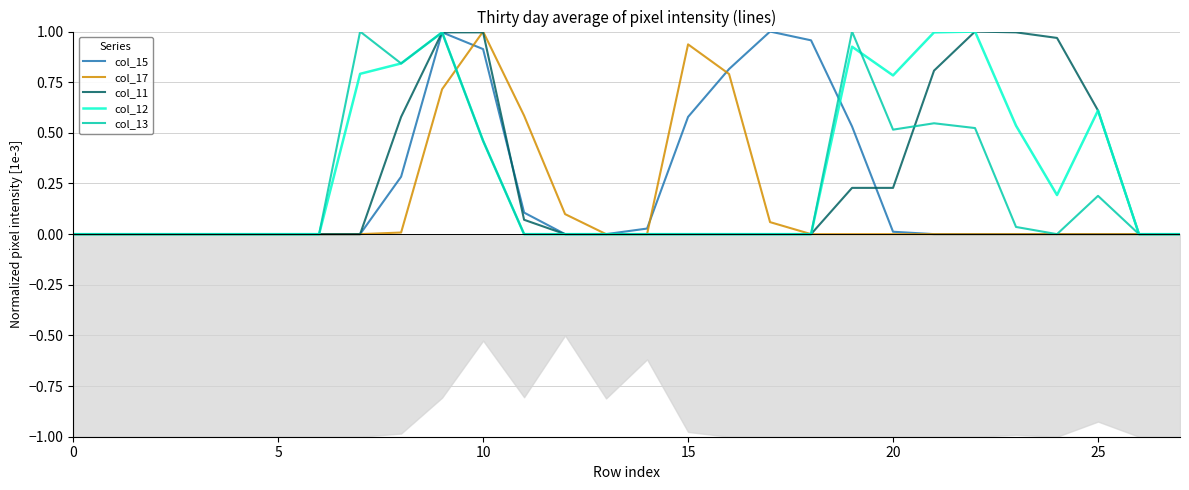

What is the label of the 22nd point from the left?

21